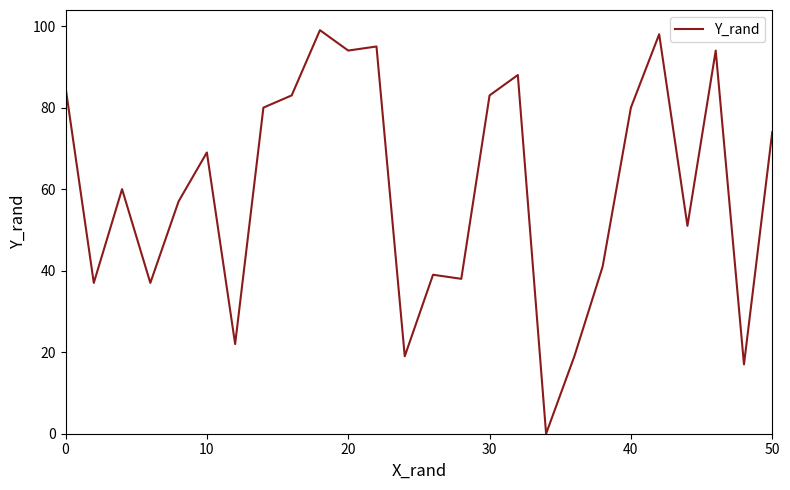

Reading left to right, transcribe all the data shown in this chart.

85	37	60	37	57	69	22	80	83	99	94	95	19	39	38	83	88	0	19	41	80	98	51	94	17	74